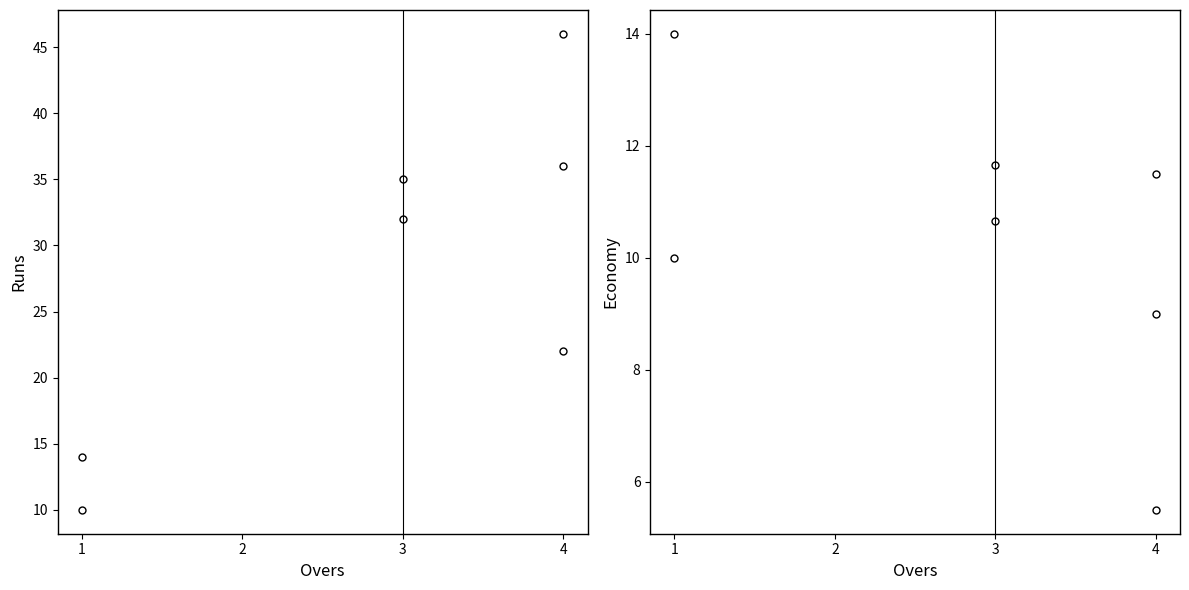

What is the value of the Economy point at the 7th from the left?

11.5